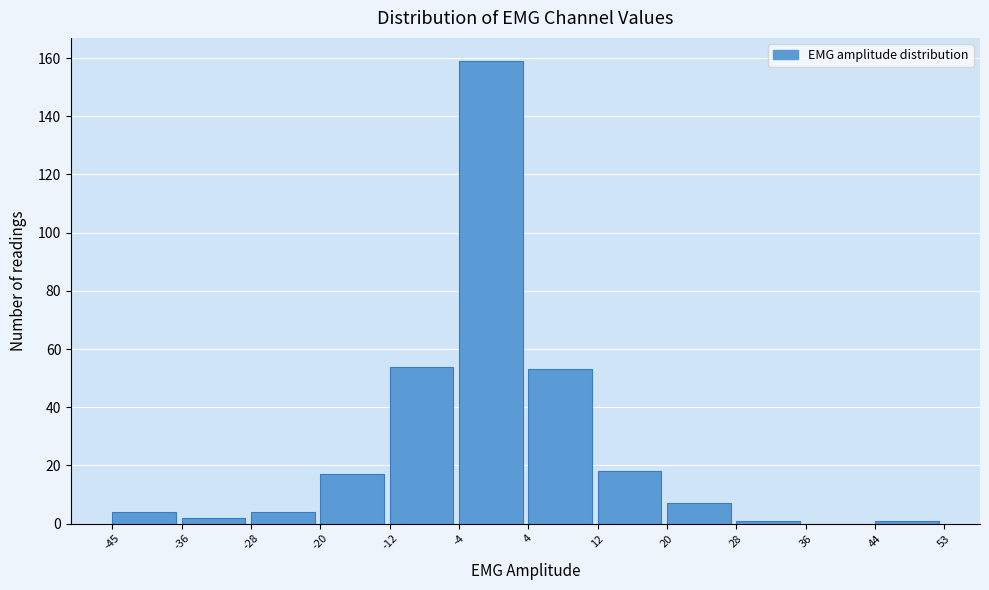

Reading left to right, list every bar in this chart as the range it spans on the x-axis followed by its height. The values are not printed on the chart, so give them approximately, as read against the axis.

-45 to -36: 4
-36 to -28: 2
-28 to -20: 4
-20 to -12: 18
-12 to -4: 54
-4 to 4: 160
4 to 12: 54
12 to 20: 18
20 to 28: 8
28 to 36: under 2
36 to 44: 0
44 to 53: under 2